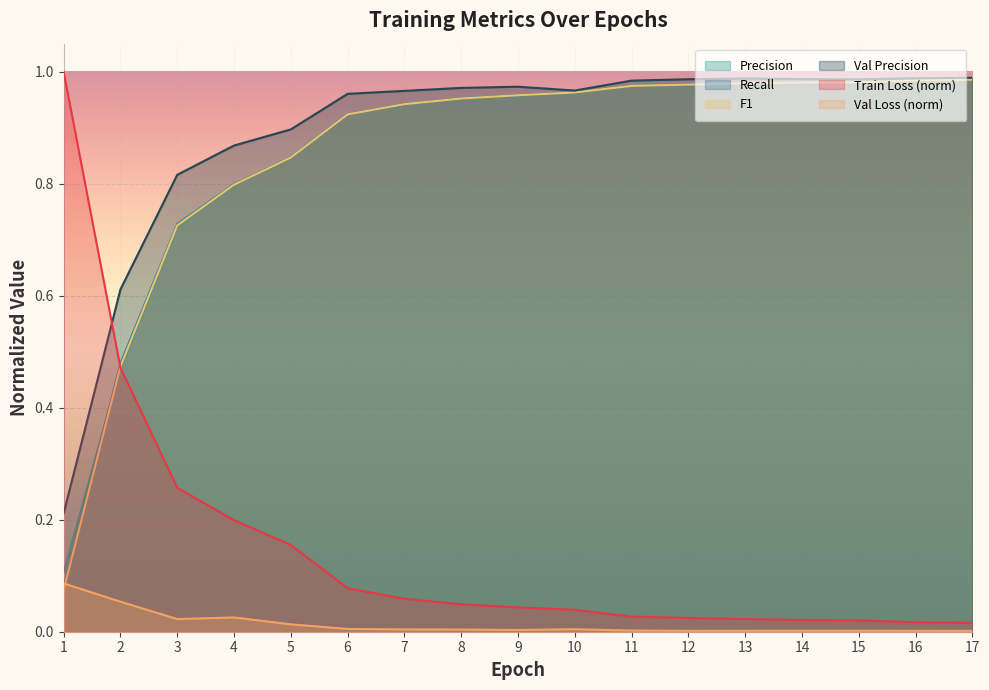

Which series has the widest spread of values?

Train Loss (norm)